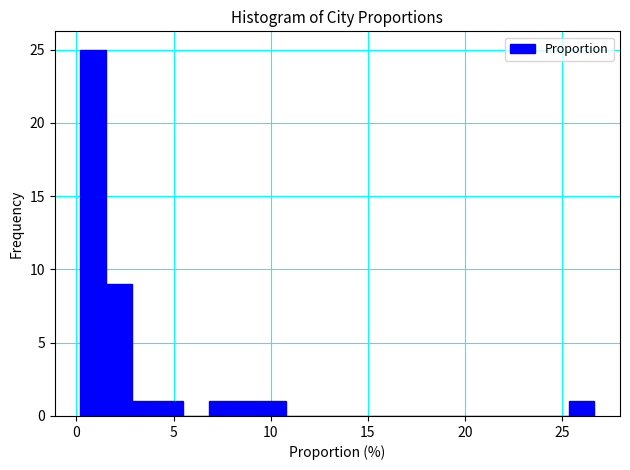

Around what value on the x-axis is the tallest bar? Give the approximate position of its centre, as read against the axis.

1.0